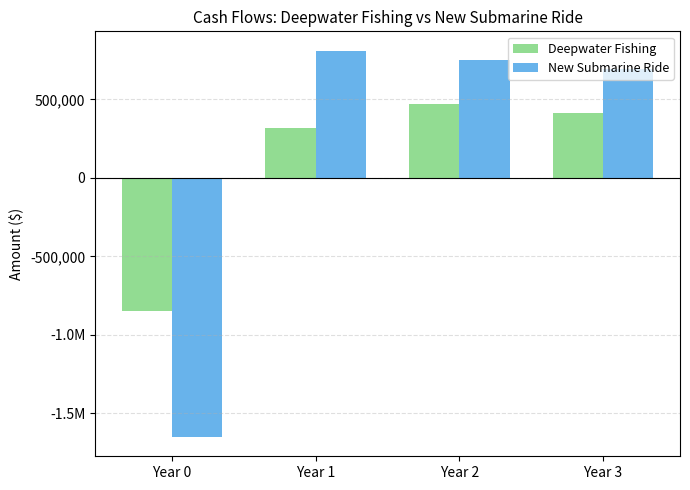

Are the bars grouped side by side (vs. stacked)?

Yes